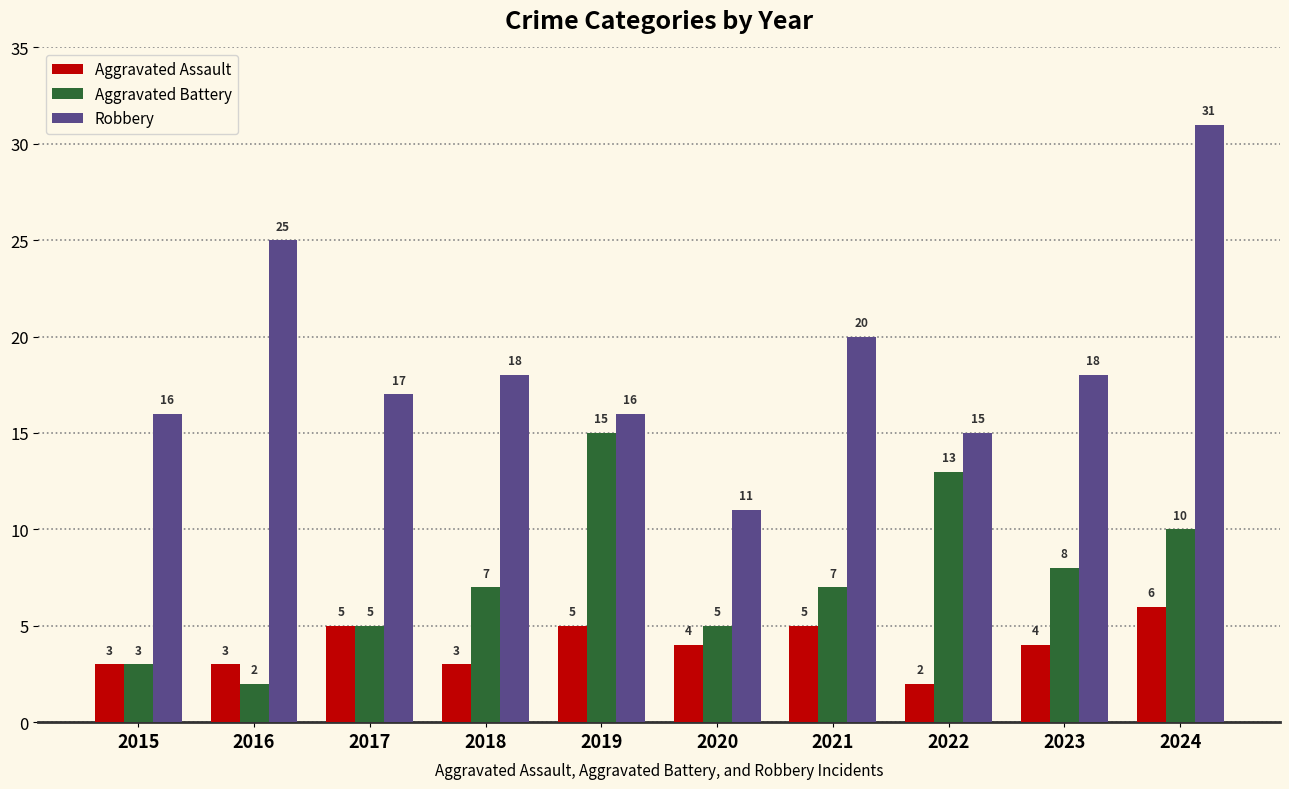

At which category is the sum across all series the highest?

2024